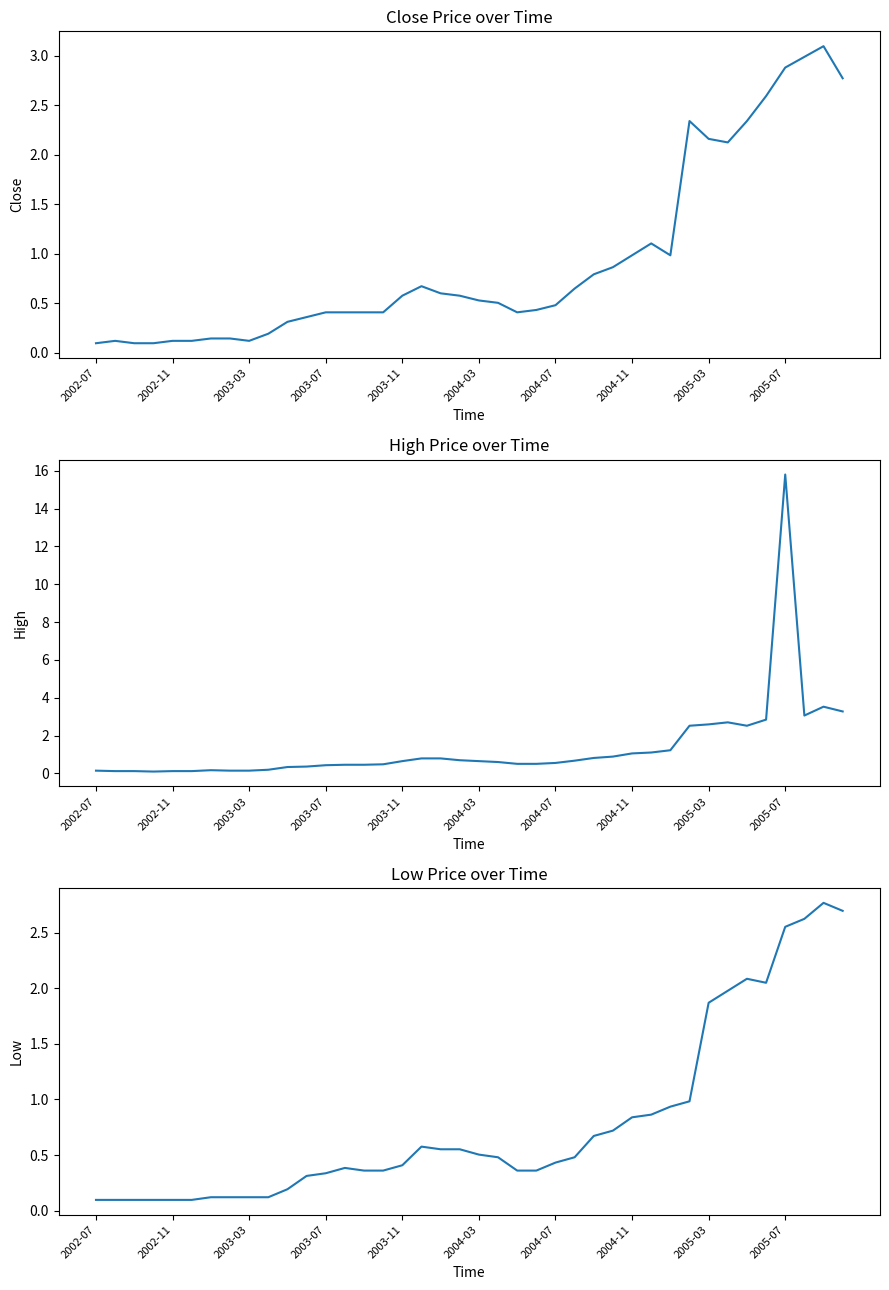

What are all the series names shown in the legend?

Close, High, Low